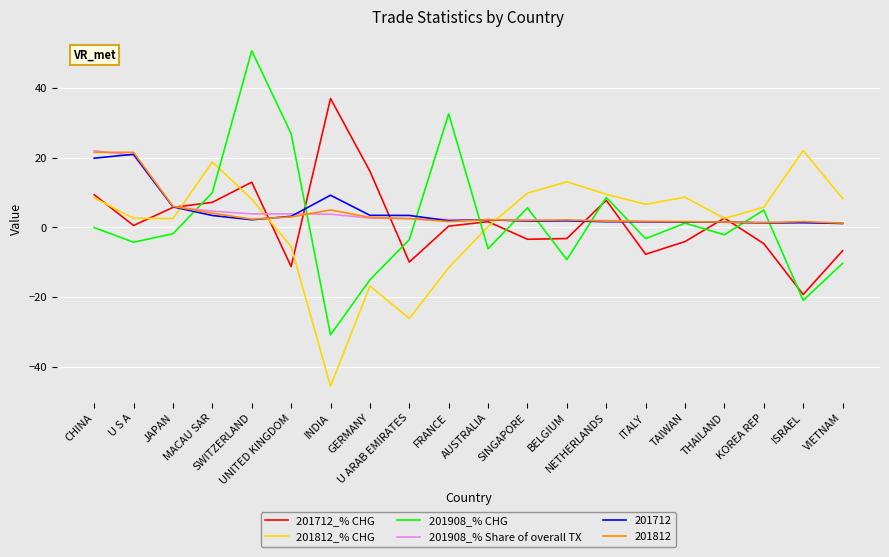

What position from the left is AUSTRALIA?

11